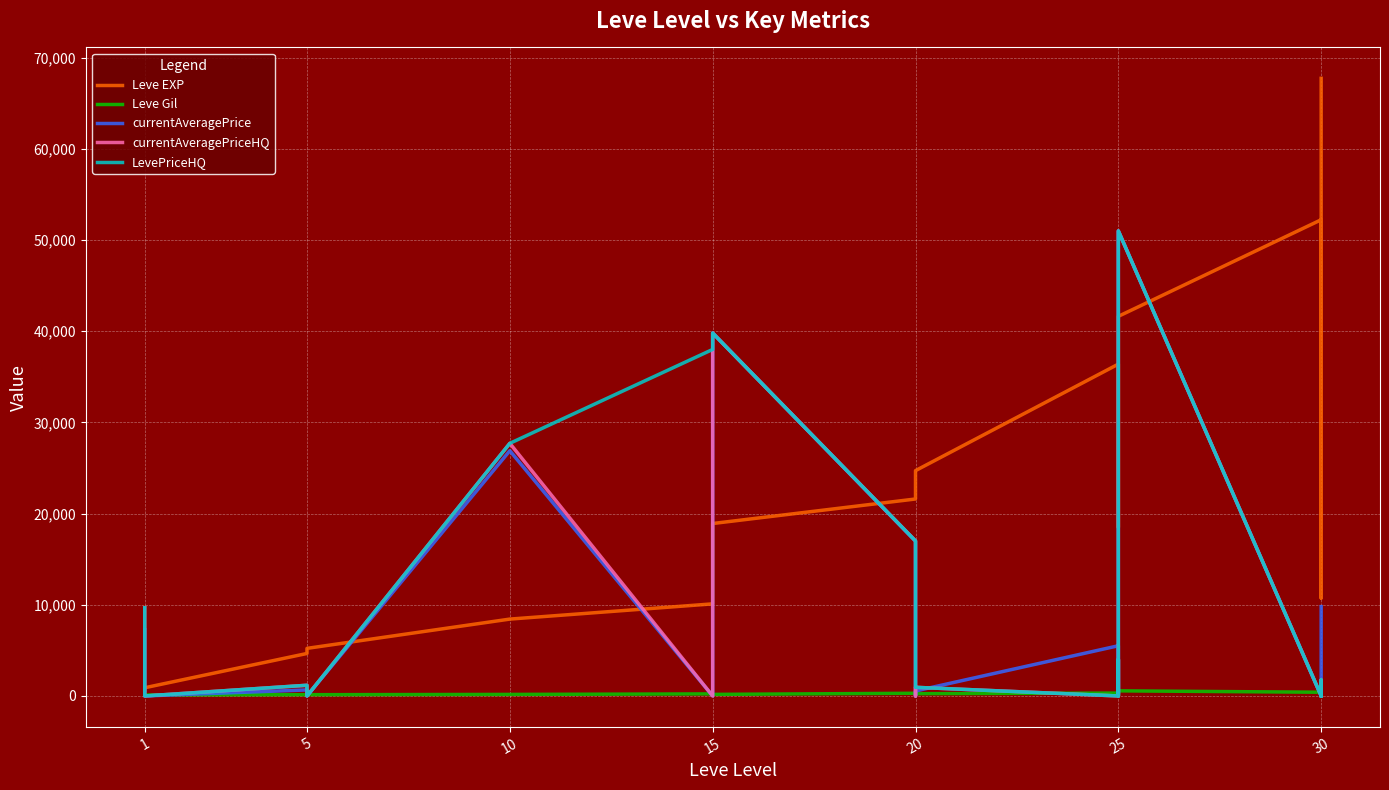

How many data points does each series have?

19